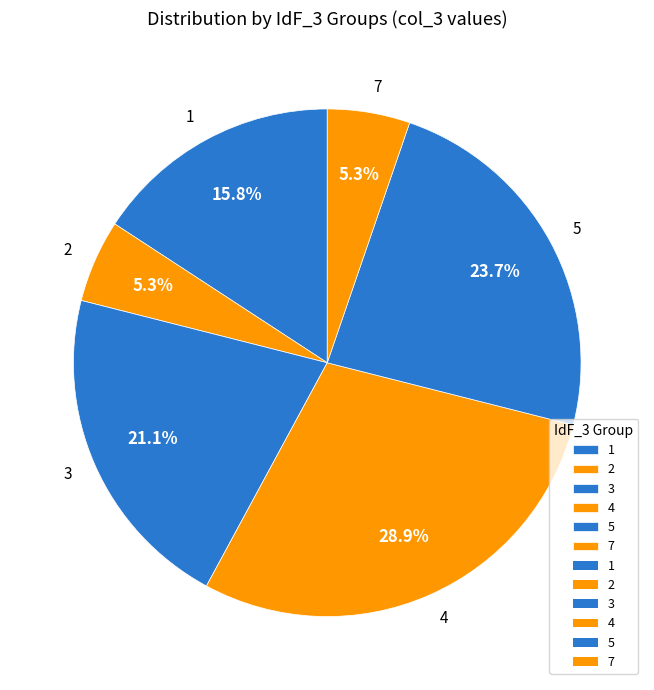

Does 7 account for over 50% of the chart?

No